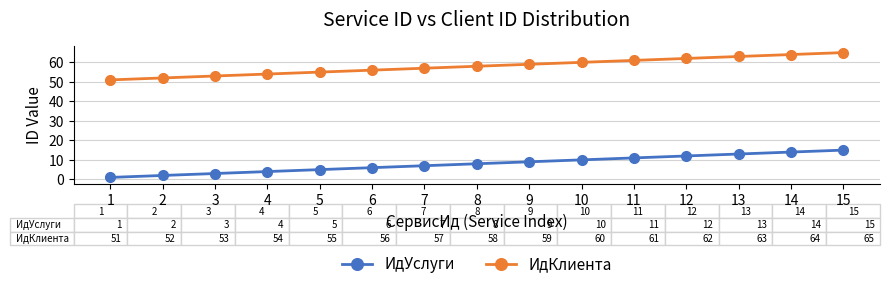

At how many categories does at least one series exceed 13?

15